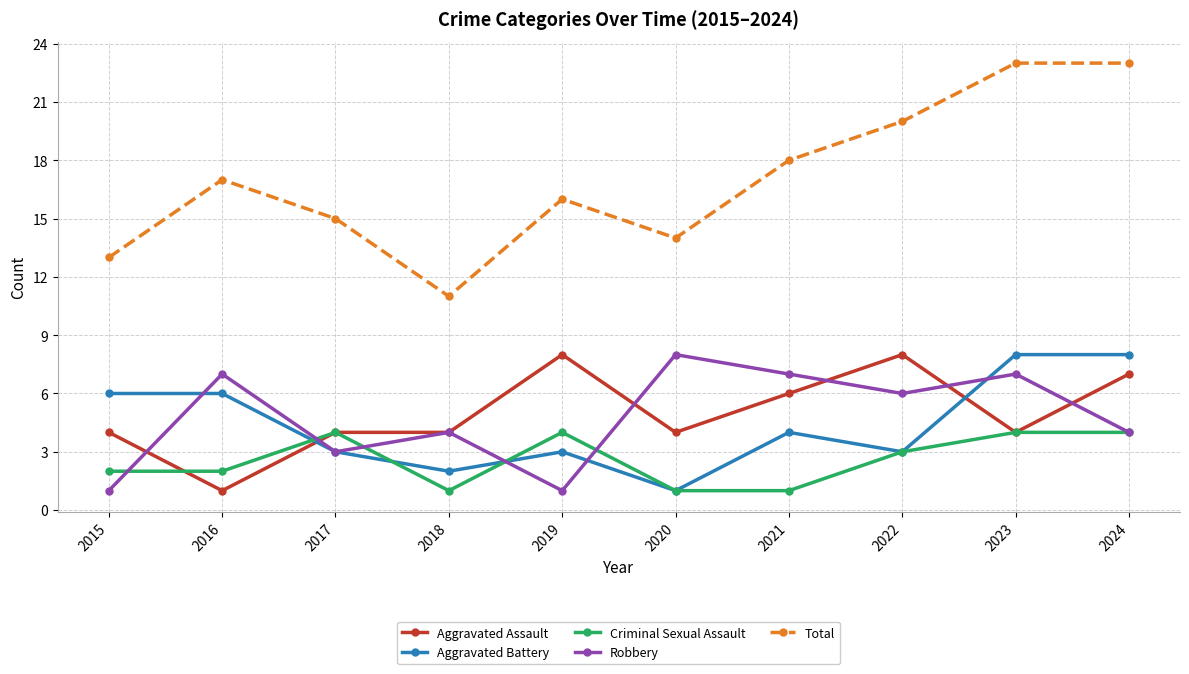

What is the value of the Aggravated Assault point at the 4th from the left?

4